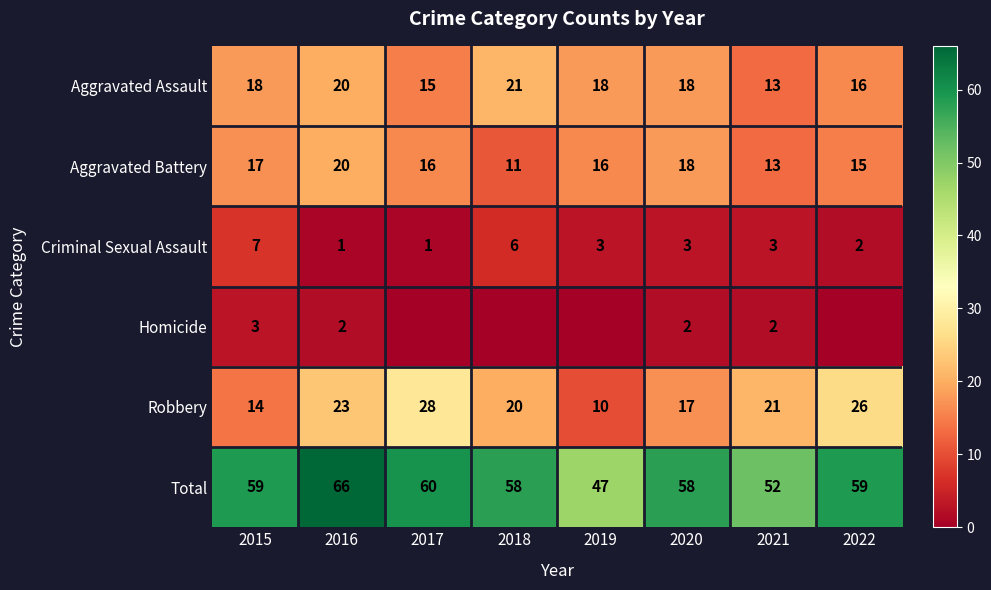

Where does the Aggravated Battery series first go above 16?

2015